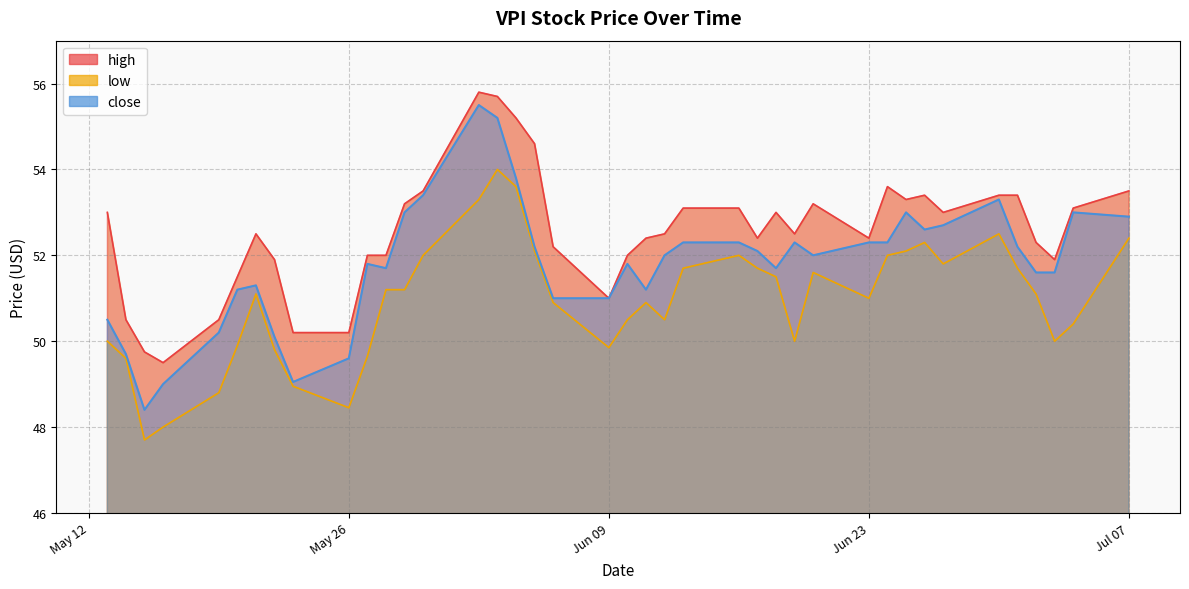

List the labels in order of high value, smallest first.

2025-05-16, 2025-05-15, 2025-05-26, 2025-05-23, 2025-05-19, 2025-05-14, 2025-06-09, 2025-05-20, 2025-07-03, 2025-05-22, 2025-06-10, 2025-05-28, 2025-05-27, 2025-06-06, 2025-07-02, 2025-06-23, 2025-06-17, 2025-06-11, 2025-06-19, 2025-06-12, 2025-05-21, 2025-06-27, 2025-06-18, 2025-05-13, 2025-07-04, 2025-06-16, 2025-06-13, 2025-06-20, 2025-05-29, 2025-06-25, 2025-07-01, 2025-06-30, 2025-06-26, 2025-07-07, 2025-05-30, 2025-06-24, 2025-06-05, 2025-06-04, 2025-06-03, 2025-06-02